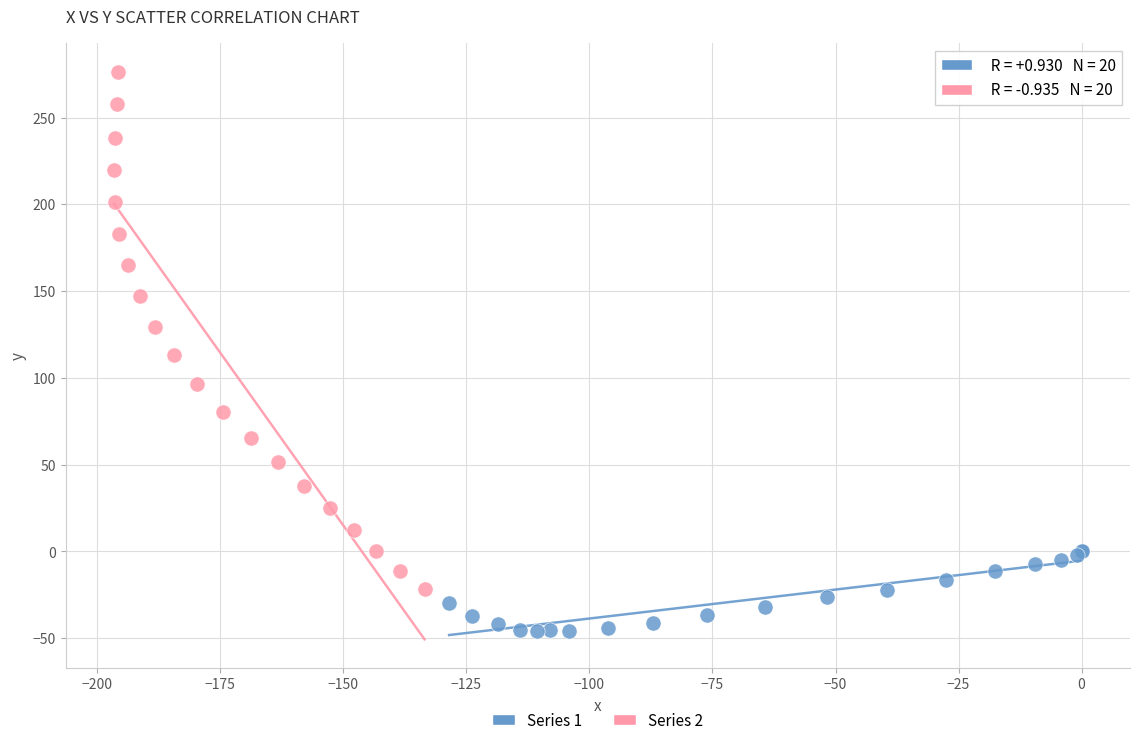

Which series reaches the maximum Y coordinate?

Series 2